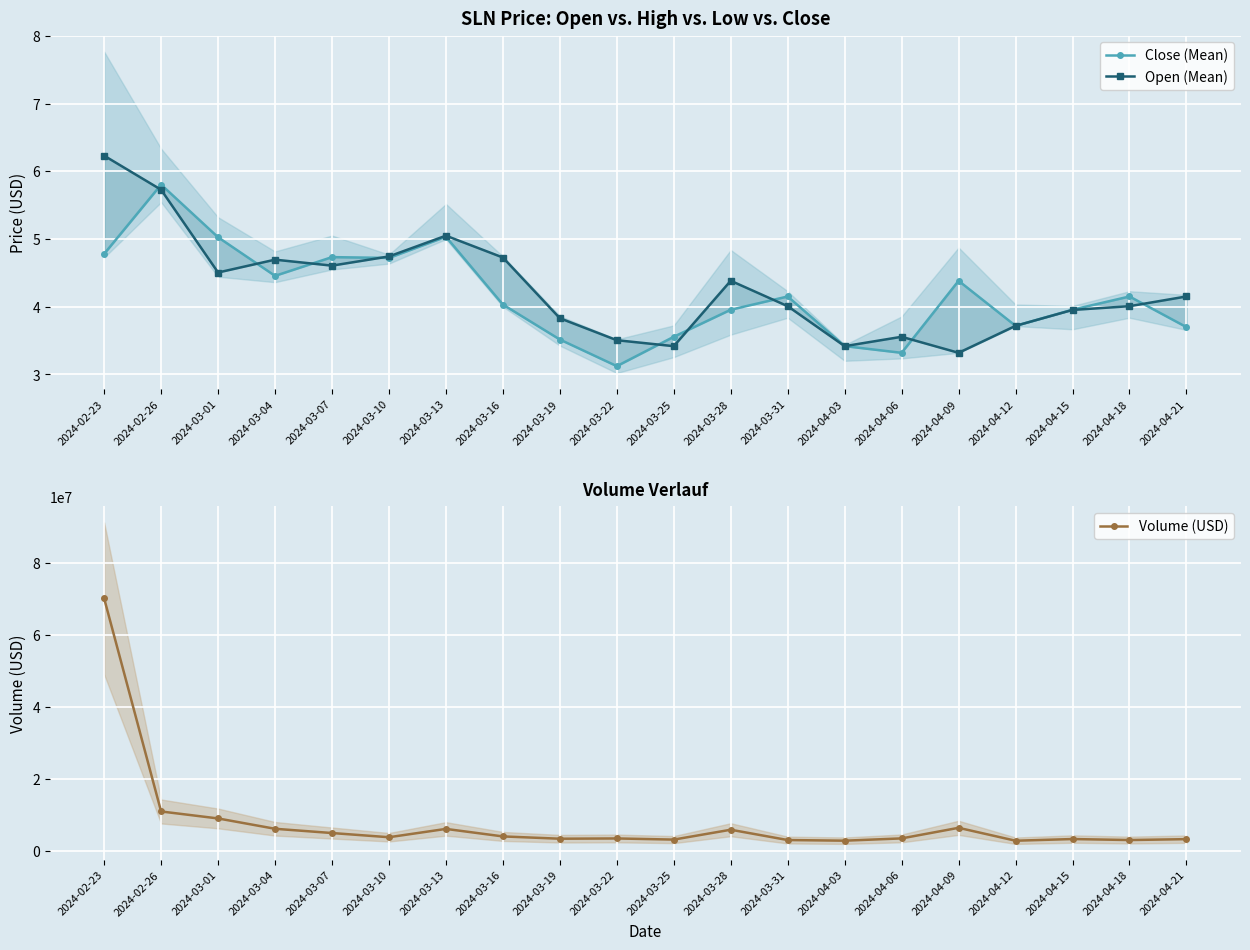

What is the maximum value shown in the chart?

70286983.0